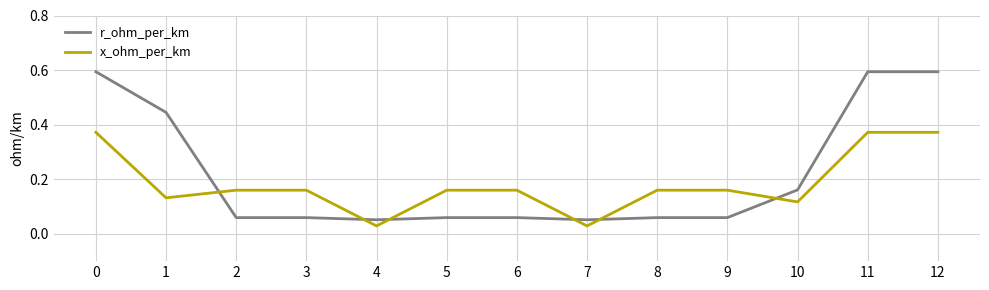

Between which two adjacent categories do r_ohm_per_km and x_ohm_per_km first intersect?

1 and 2